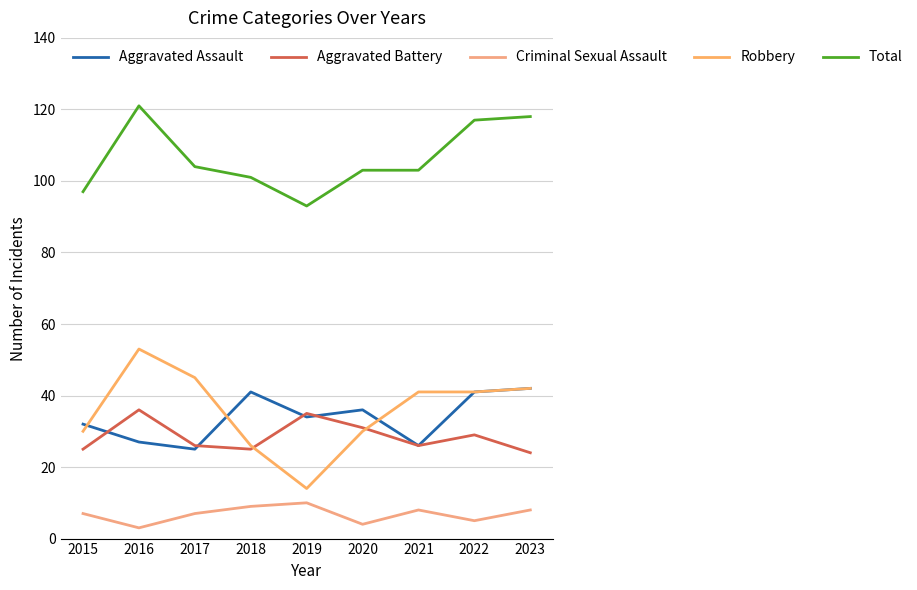

Reading left to right, extract all data points from this chart.

Aggravated Assault: 32	27	25	41	34	36	26	41	42
Aggravated Battery: 25	36	26	25	35	31	26	29	24
Criminal Sexual Assault: 7	3	7	9	10	4	8	5	8
Robbery: 30	53	45	26	14	30	41	41	42
Total: 97	121	104	101	93	103	103	117	118